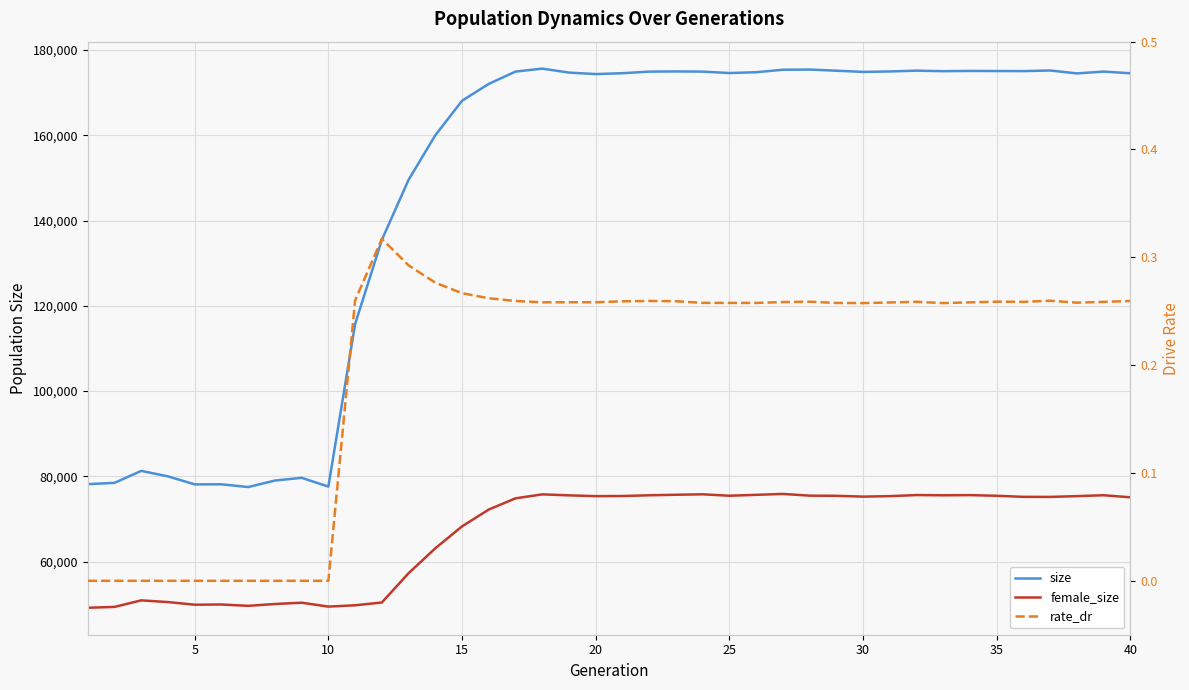

How many positive values does the rate_dr series have?

30